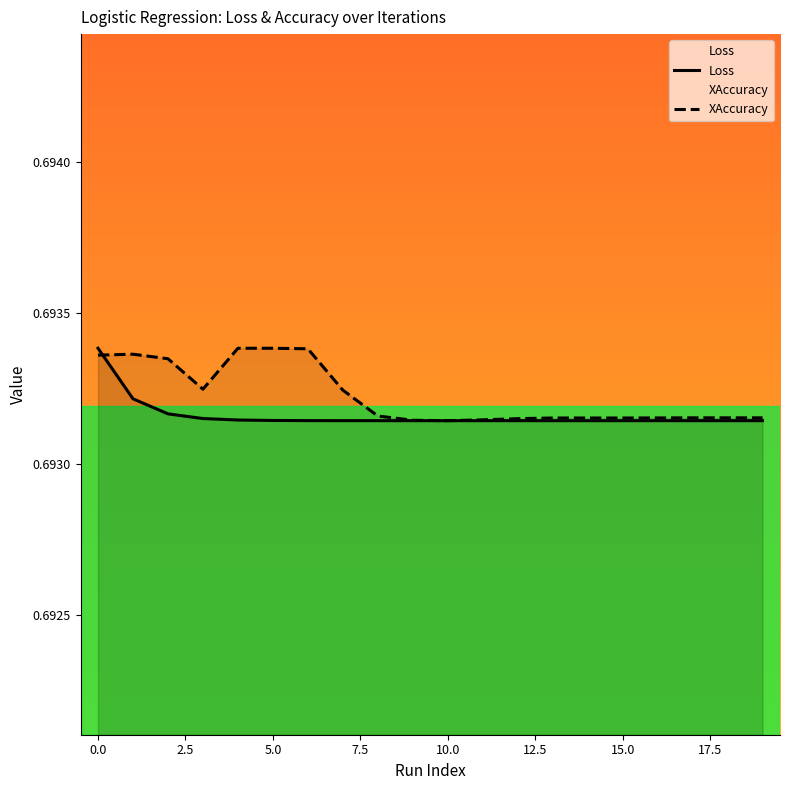

What is the average value of the Loss series?

0.7